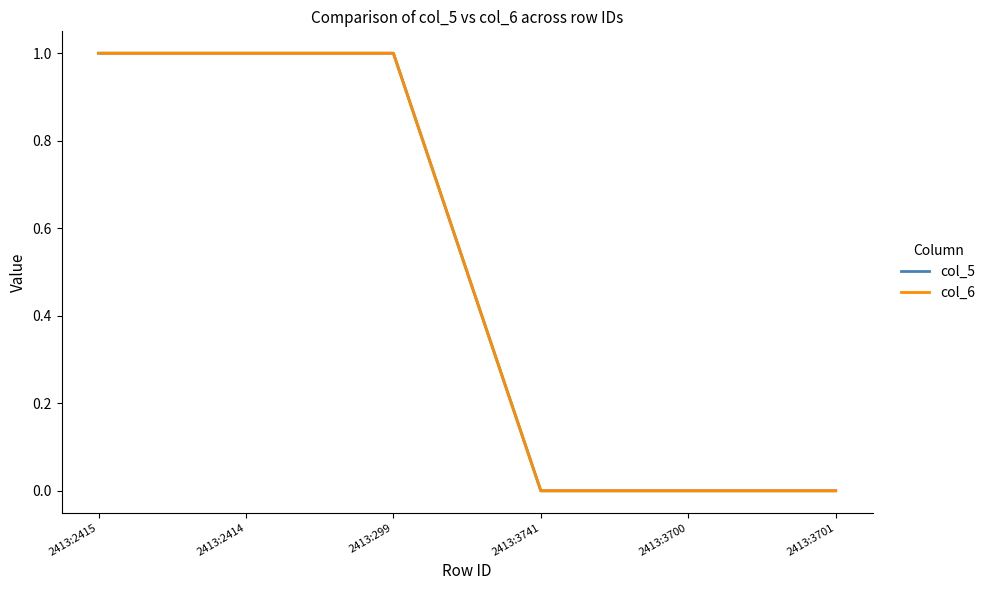

Does the chart have visible grid lines?

No